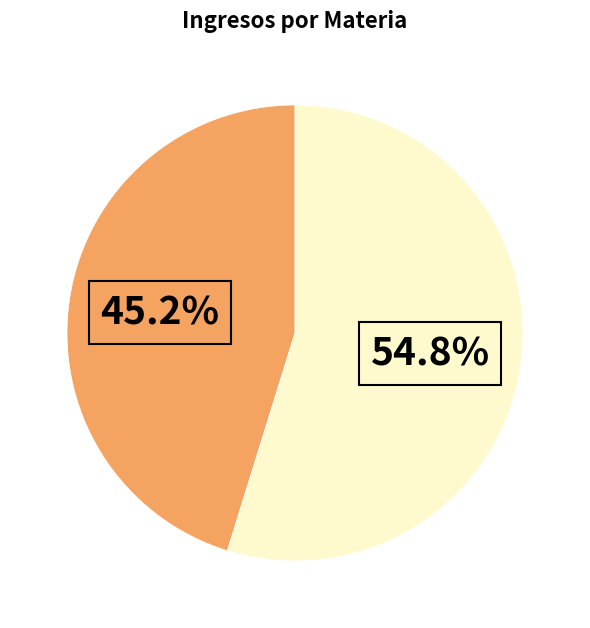

Does any single category account for the majority?

Yes